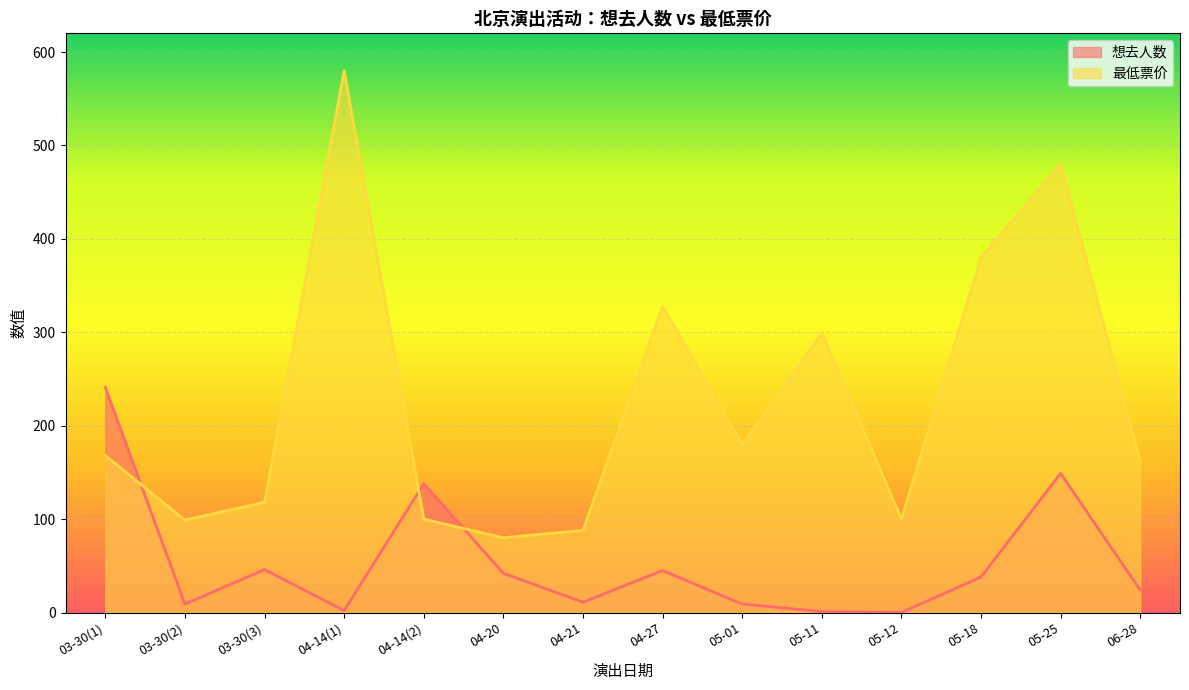

How many positive values does the 想去人数 series have?

13